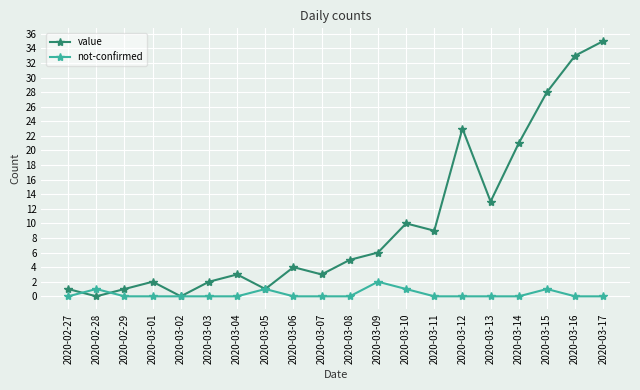

Reading left to right, what are all the values shown in this chart?

value: 2020-02-27=1	2020-02-28=0	2020-02-29=1	2020-03-01=2	2020-03-02=0	2020-03-03=2	2020-03-04=3	2020-03-05=1	2020-03-06=4	2020-03-07=3	2020-03-08=5	2020-03-09=6	2020-03-10=10	2020-03-11=9	2020-03-12=23	2020-03-13=13	2020-03-14=21	2020-03-15=28	2020-03-16=33	2020-03-17=35
not-confirmed: 2020-02-27=0	2020-02-28=1	2020-02-29=0	2020-03-01=0	2020-03-02=0	2020-03-03=0	2020-03-04=0	2020-03-05=1	2020-03-06=0	2020-03-07=0	2020-03-08=0	2020-03-09=2	2020-03-10=1	2020-03-11=0	2020-03-12=0	2020-03-13=0	2020-03-14=0	2020-03-15=1	2020-03-16=0	2020-03-17=0